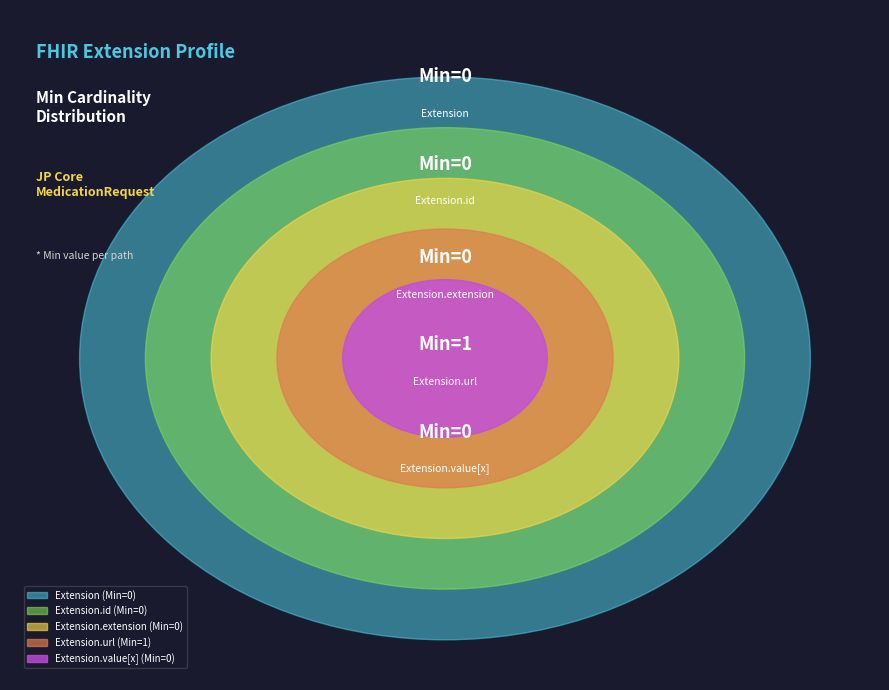

Rank the categories by value from lowest to highest.

Extension, Extension.id, Extension.extension, Extension.value[x], Extension.url